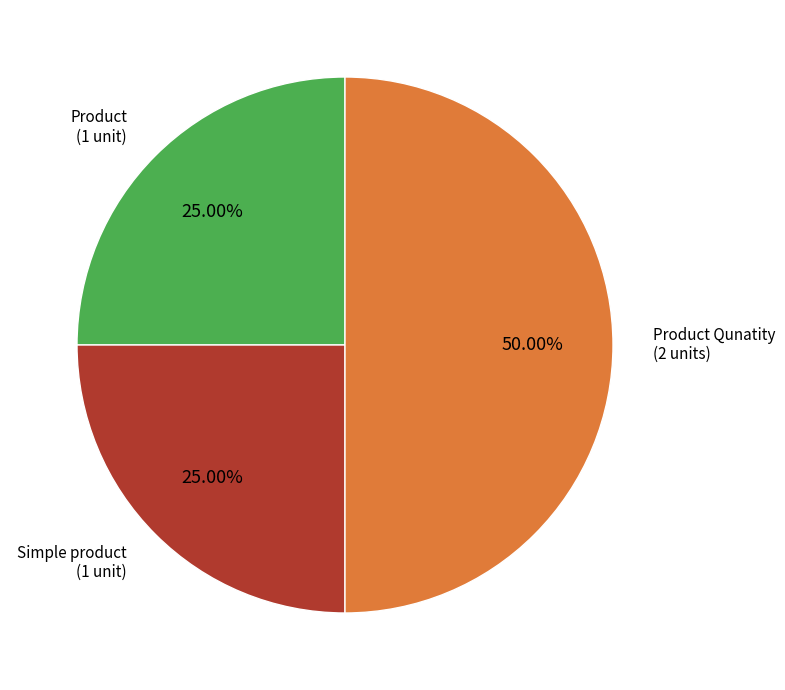

What is the smallest slice in the pie chart?

Product